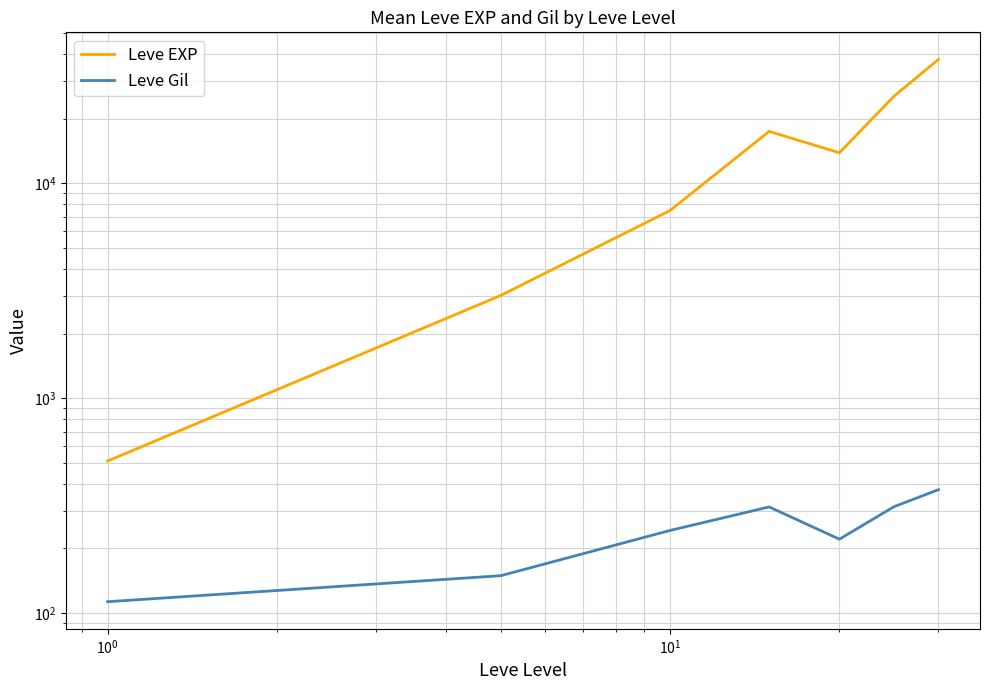

What is the smallest value displayed?

113.0